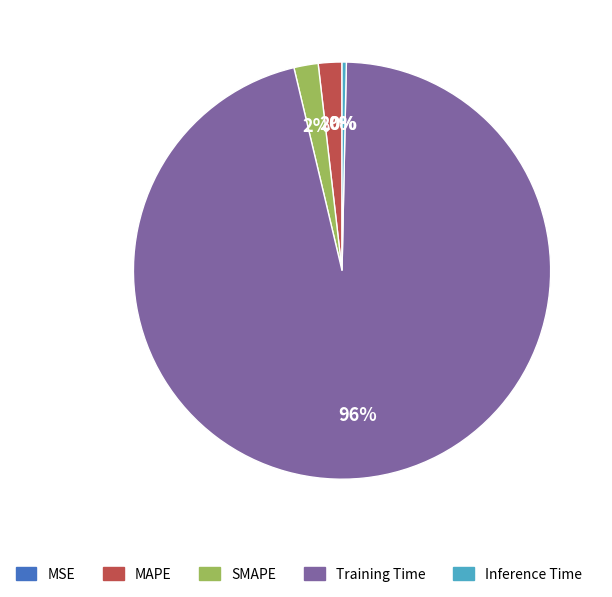

The Training Time slice represents 89% of the pie. True or false?

False